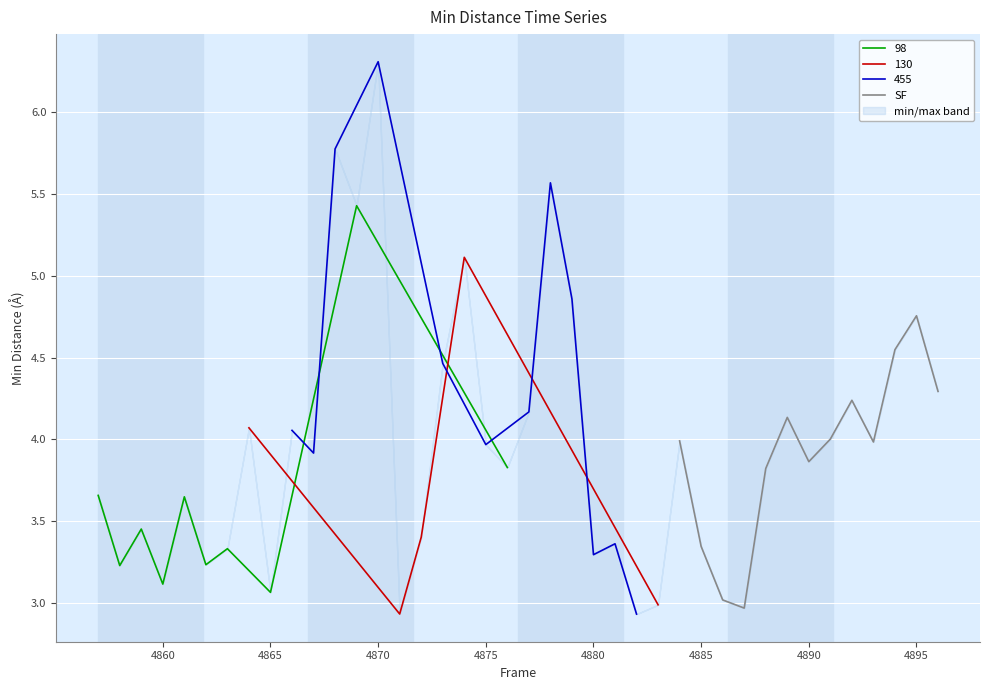

At which label is the value closest to 3?

4865